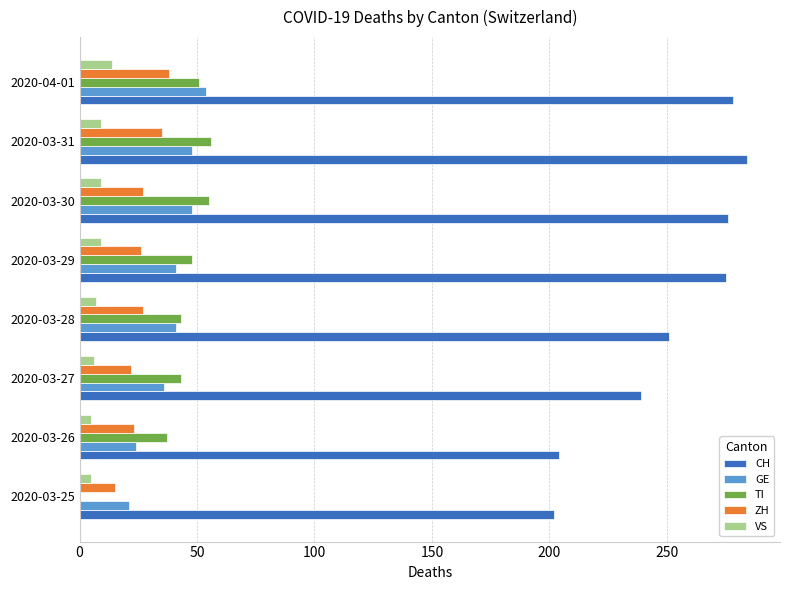

Which series has the largest total across all categories?

CH